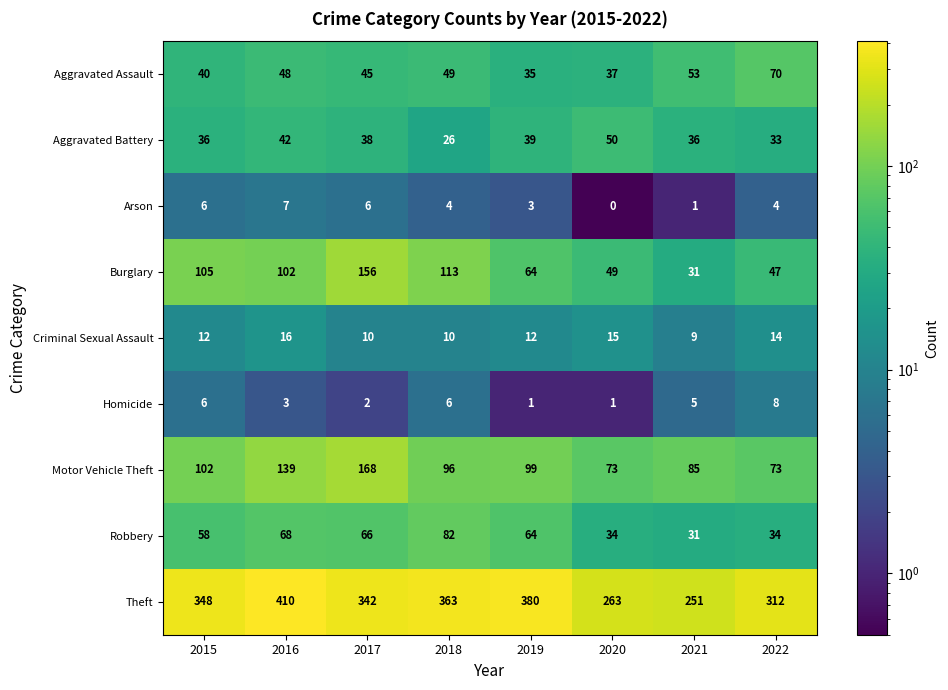

Which label corresponds to the largest value in the chart?

2016